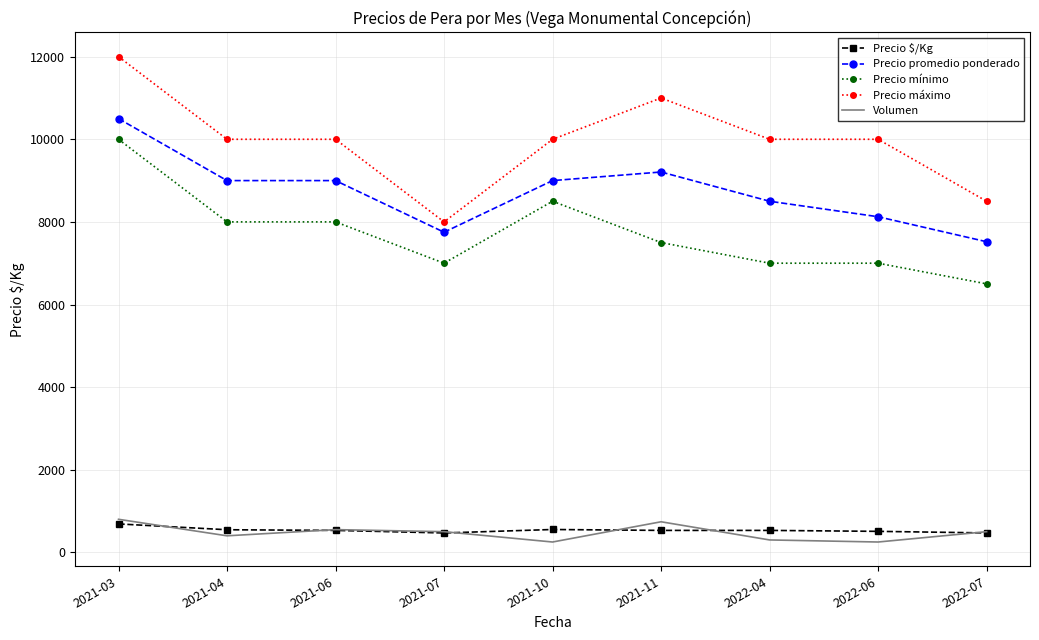

What is the maximum value shown in the chart?

12000